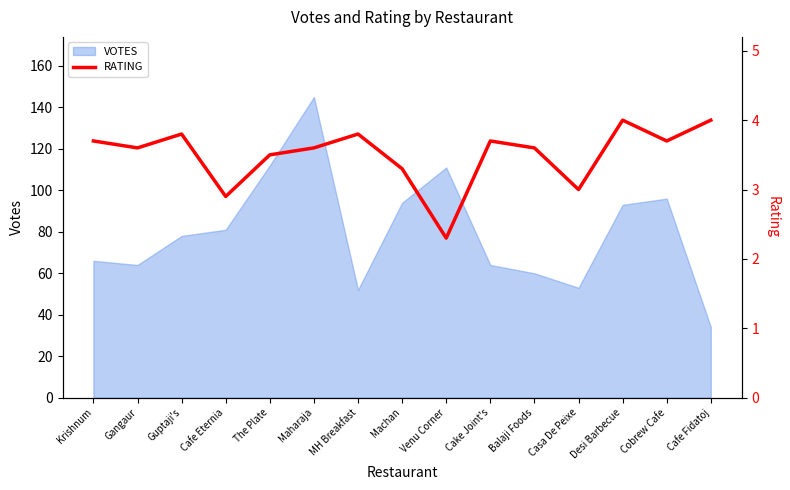

Reading right to left, transcribe all the data shown in this chart.

4.0	3.7	4.0	3.0	3.6	3.7	2.3	3.3	3.8	3.6	3.5	2.9	3.8	3.6	3.7